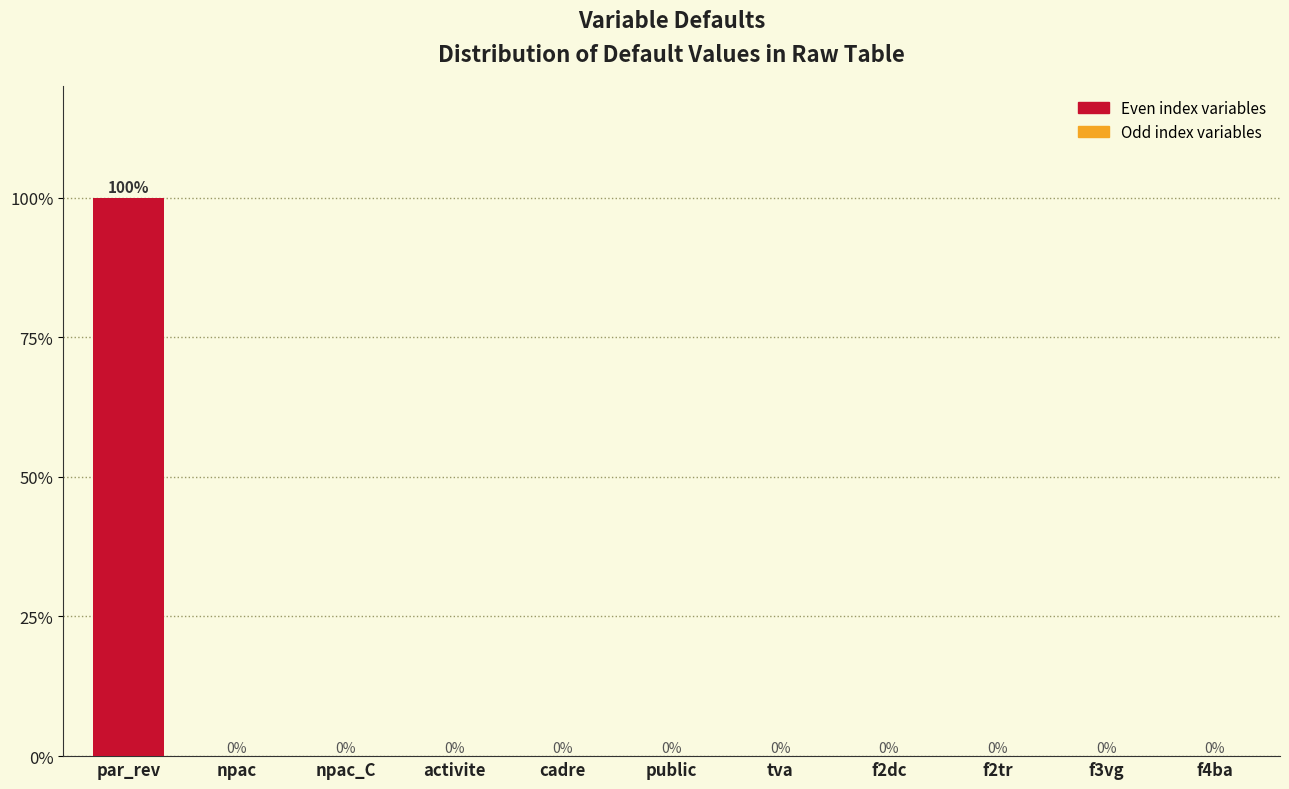

Reading left to right, list all the values displayed in this chart.

par_rev=100	npac=0	npac_C=0	activite=0	cadre=0	public=0	tva=0	f2dc=0	f2tr=0	f3vg=0	f4ba=0